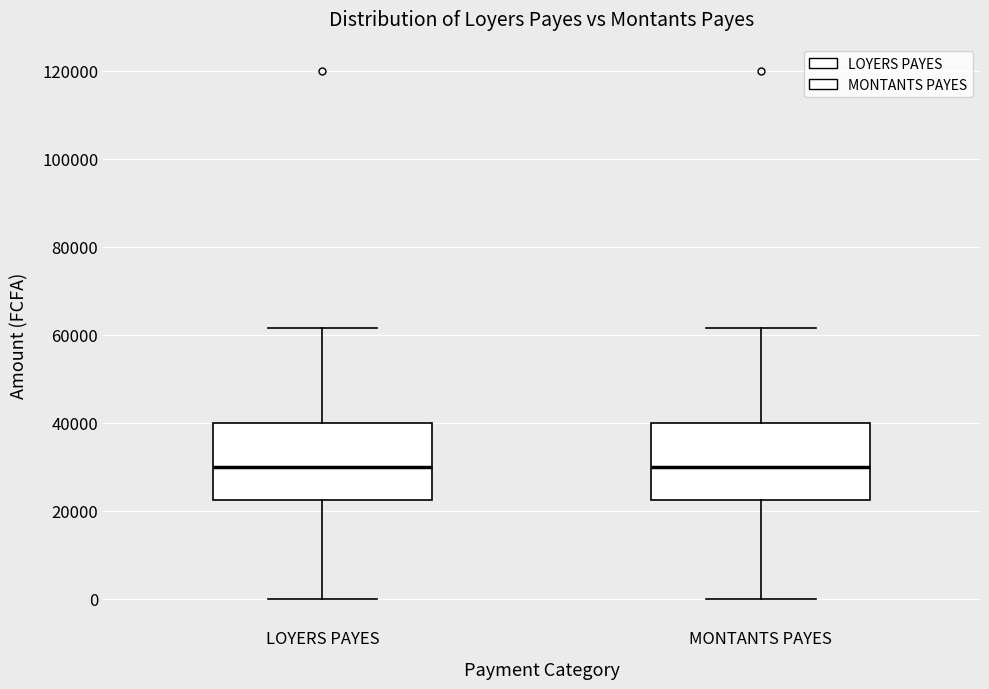

Reading left to right, transcribe this box plot: for each box, give where its median line is, the range the box spans, and where its two whiskers end, as read against the y-axis. The values are not printed on the chart, so give them approximately, as read against the axis.

LOYERS PAYES: median 30000, box 22000 to 40000, whiskers 0 to 62000
MONTANTS PAYES: median 30000, box 22000 to 40000, whiskers 0 to 62000